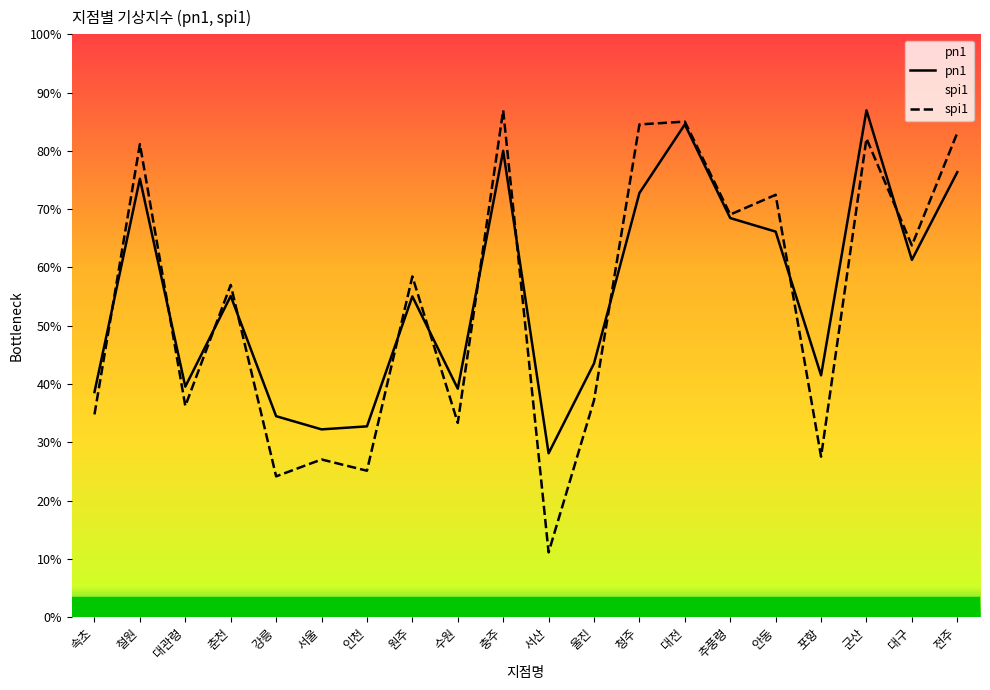

Which series changed the most between 인천 and 군산?

spi1